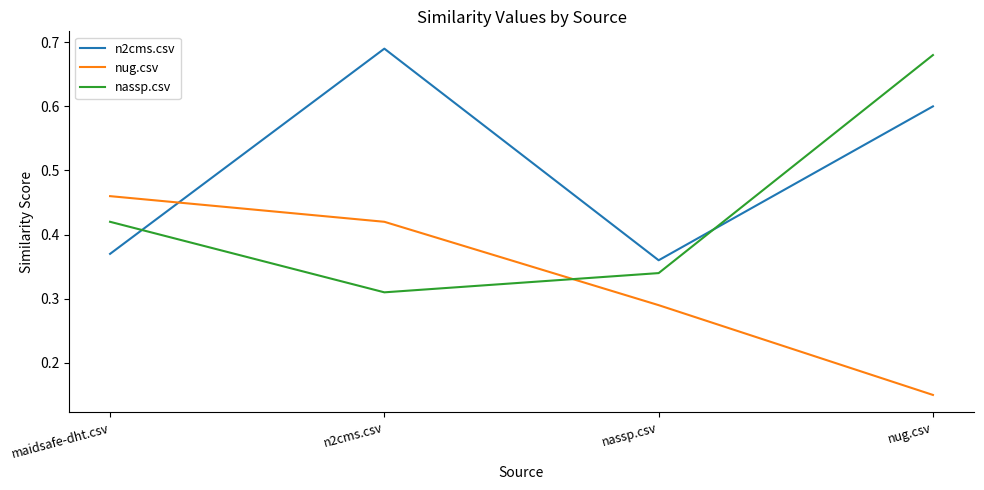

Rank the series by their average value, from highest to lowest.

n2cms.csv, nassp.csv, nug.csv